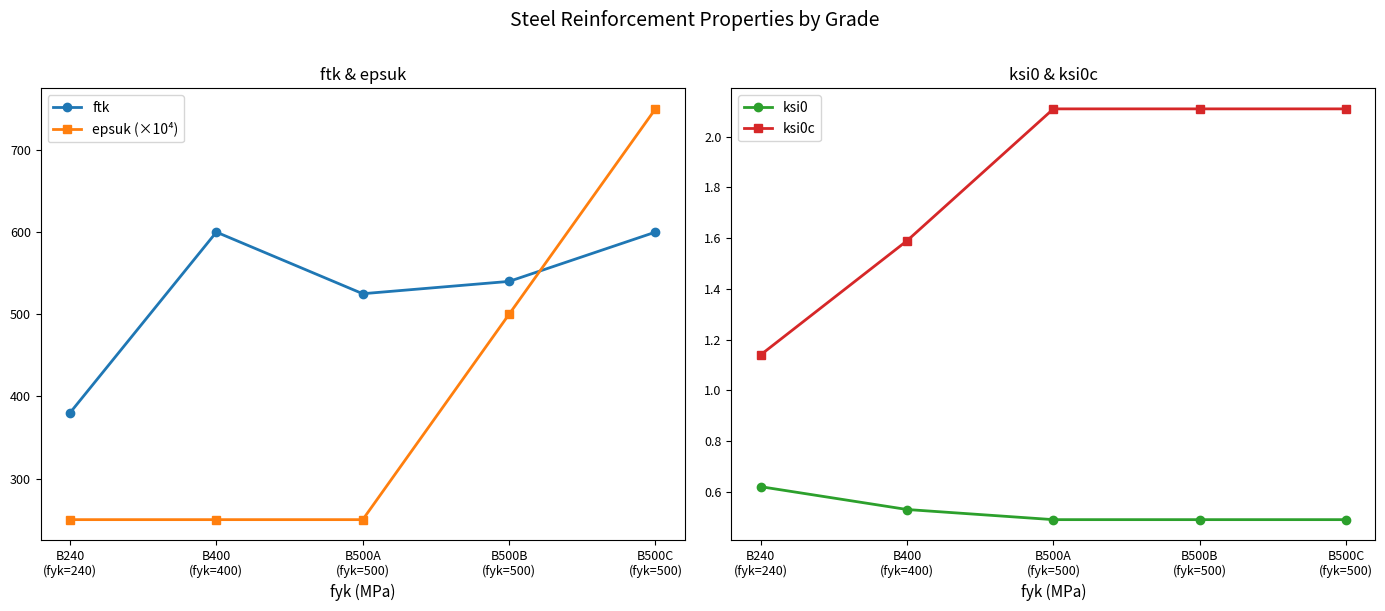

How many interior local valleys does the ftk series have?

1